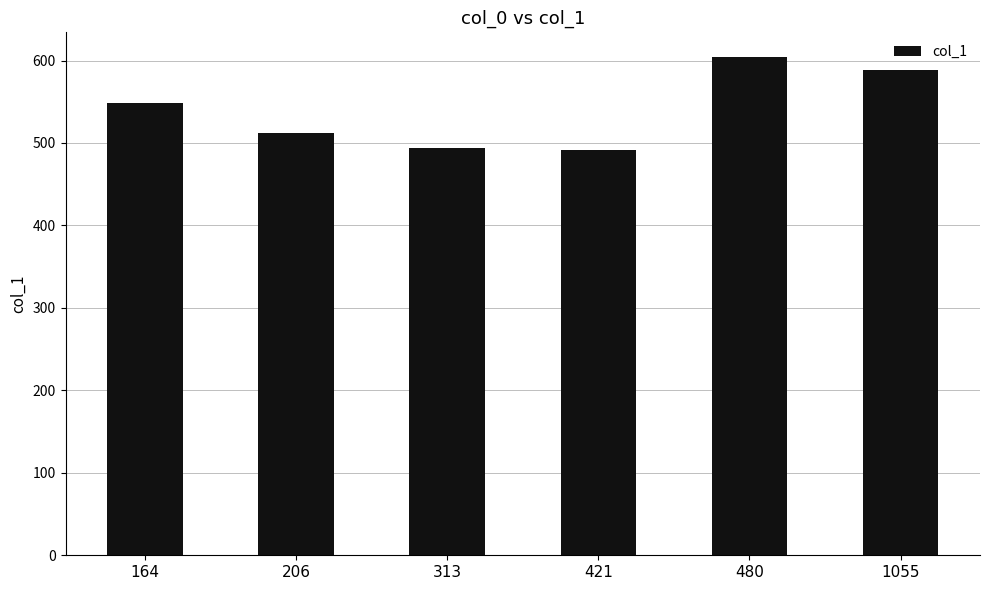

Count the number of data series in this chart.

1